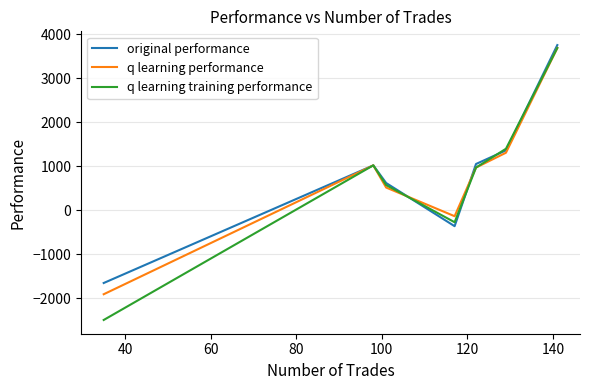

What is the maximum value for q learning performance?

3690.5